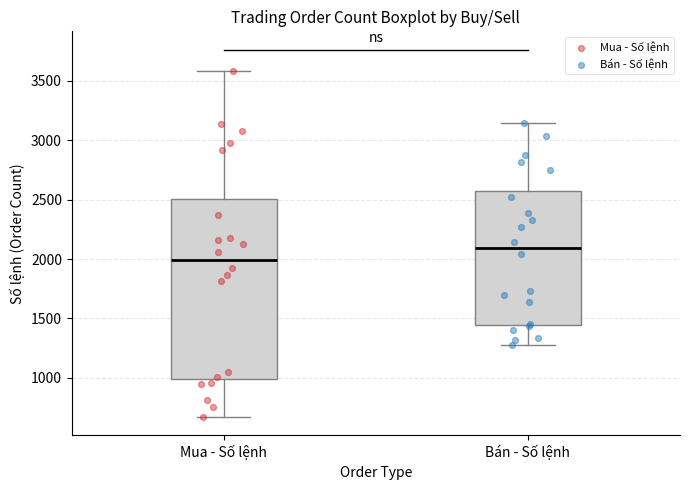

Which box has the lowest median line?

Mua - Số lệnh